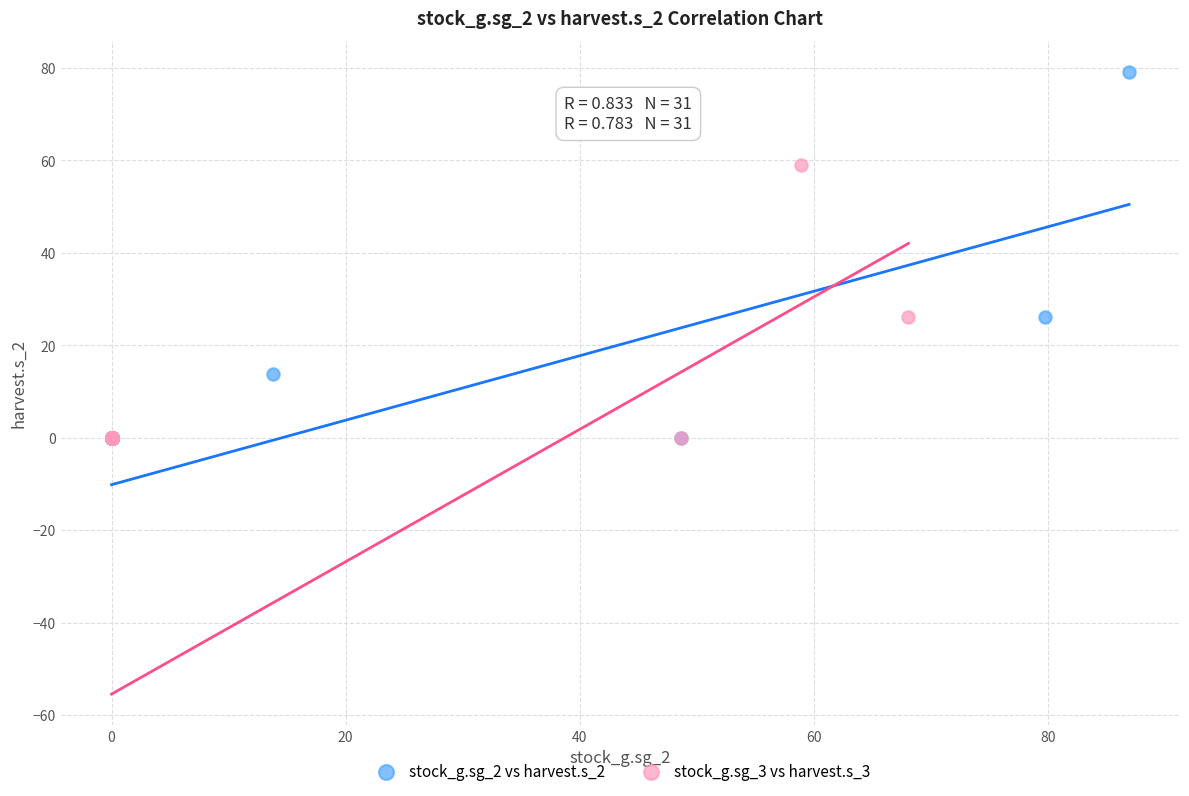

Which series has the largest Y range (max minus min)?

stock_g.sg_2 vs harvest.s_2